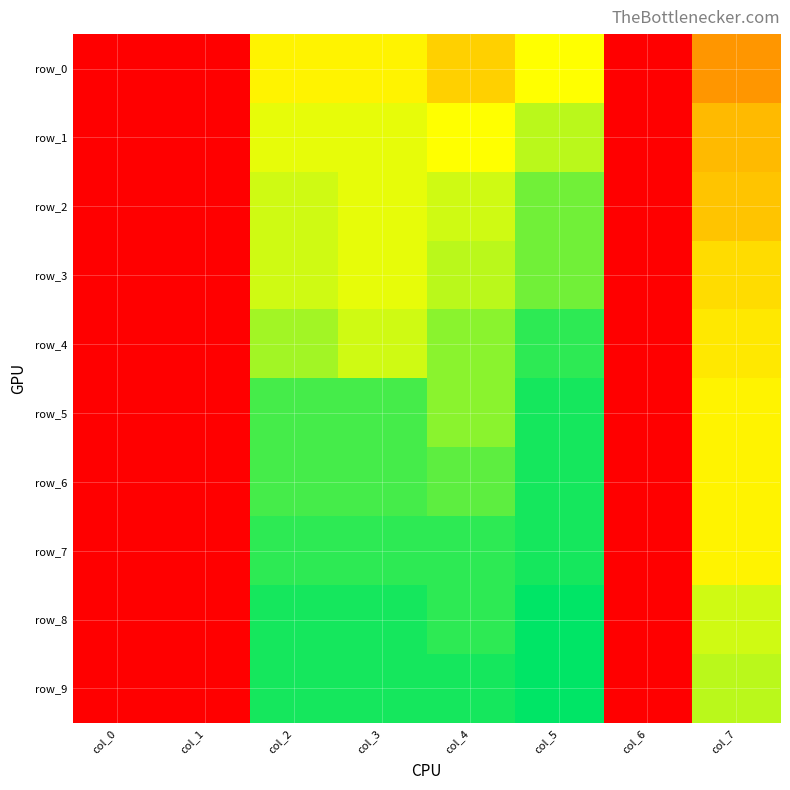

How many categories are shown in the chart?

8